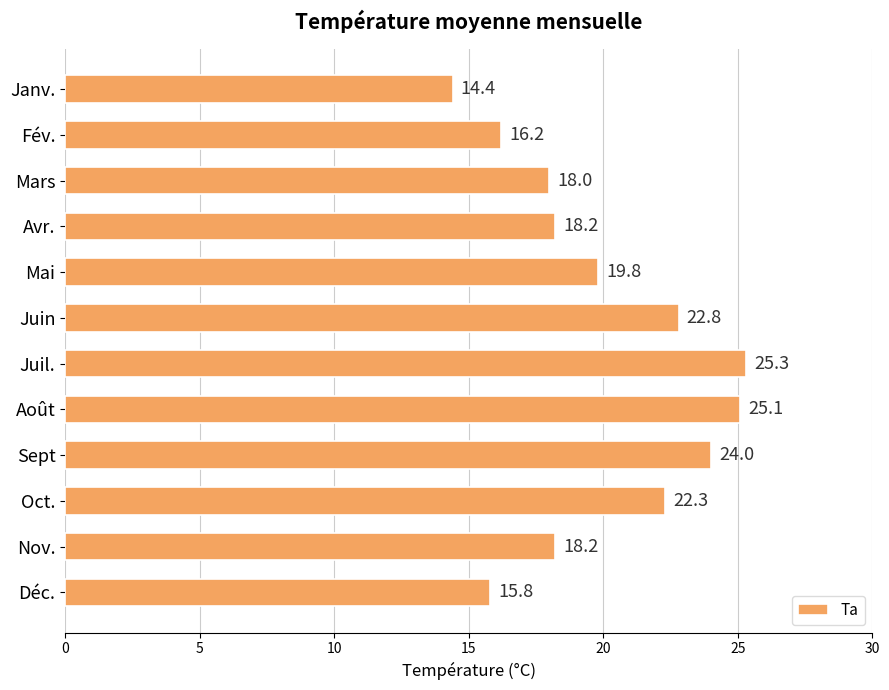

What is the average value?

20.0